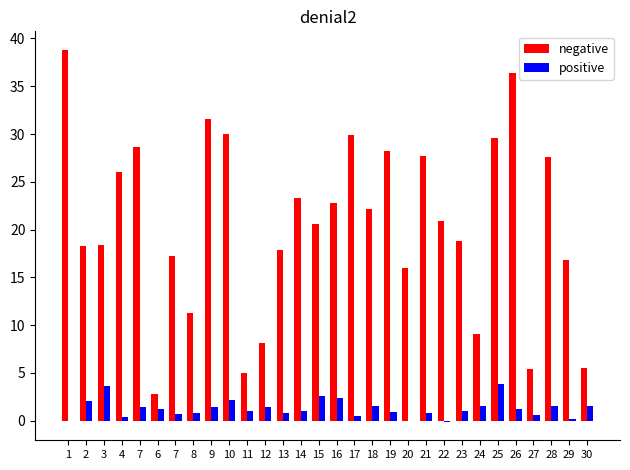

What are all the series names shown in the legend?

negative, positive